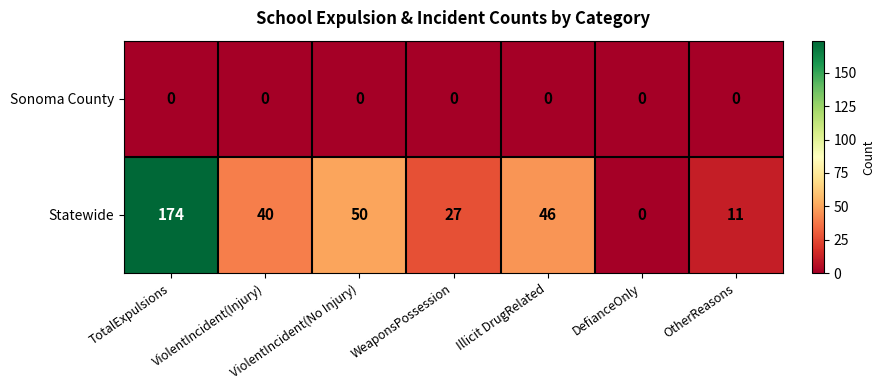

What is the maximum value shown in the chart?

174